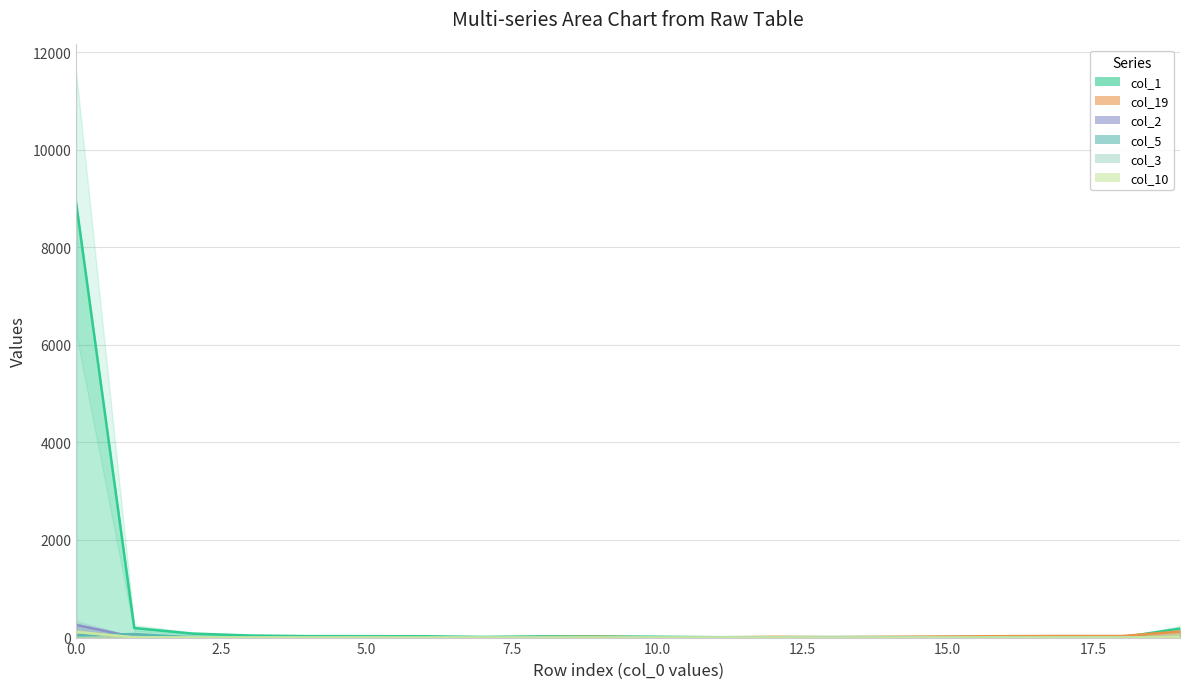

Between which two adjacent categories do col_2 and col_3 first intersect?

7 and 8